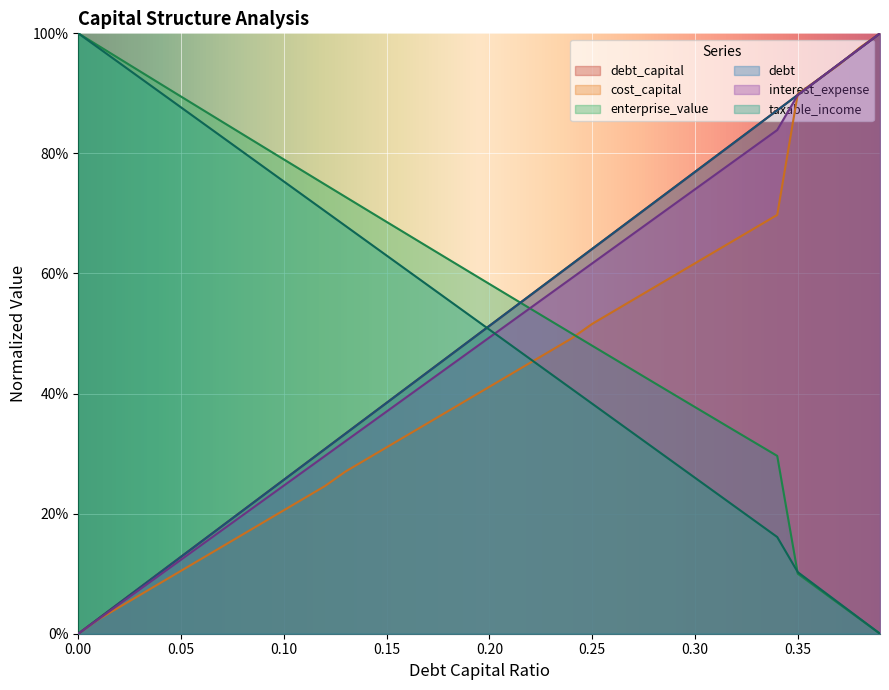

What is the maximum value for enterprise_value?

1.0